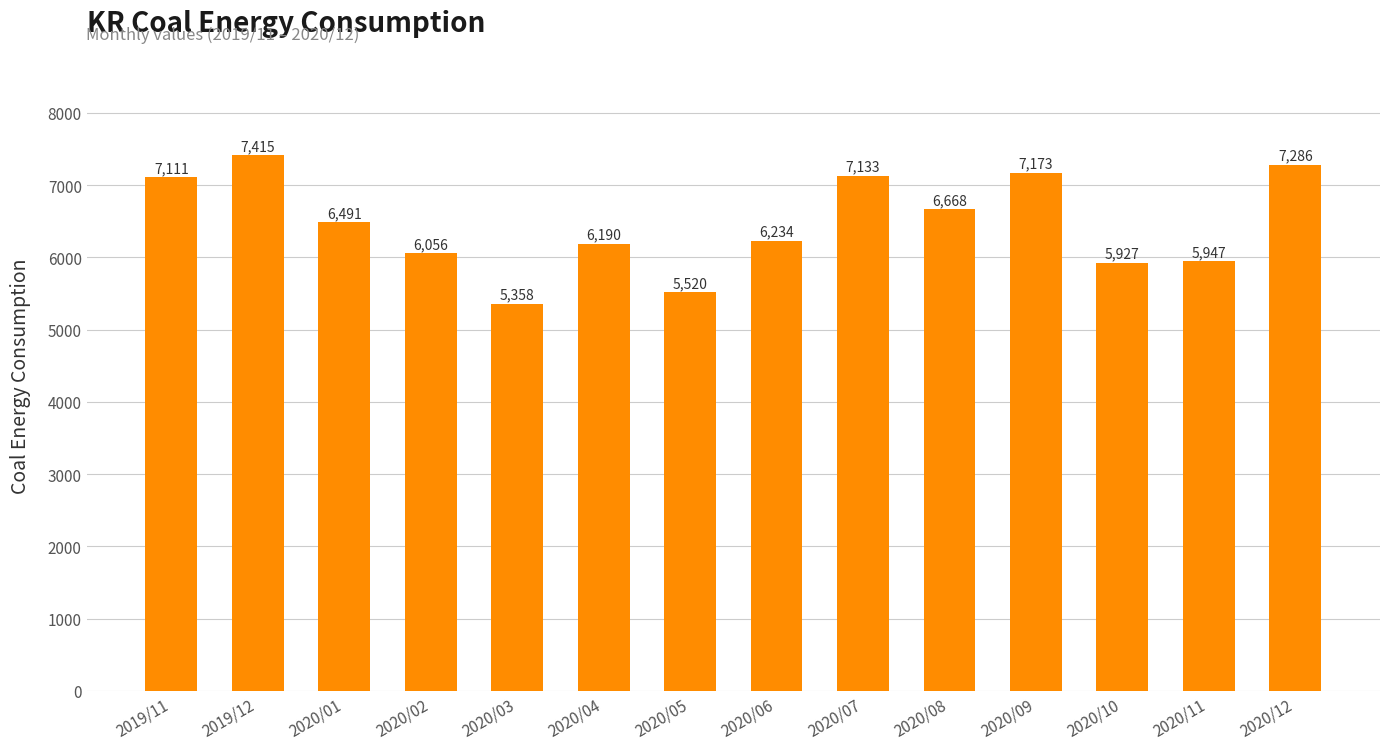

What is the change in value from 2020/02 to 2020/08?

+612